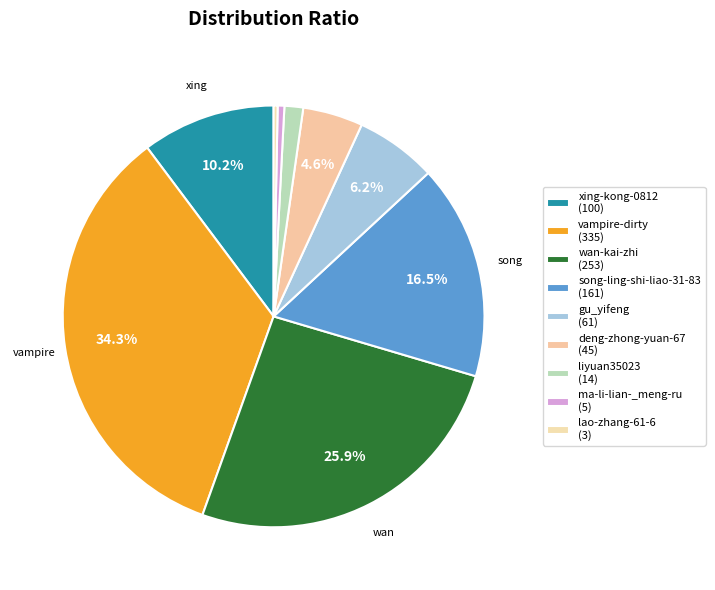

What is the ratio of the value at song-ling-shi-liao-31-83 to the value at liyuan35023?

11.5